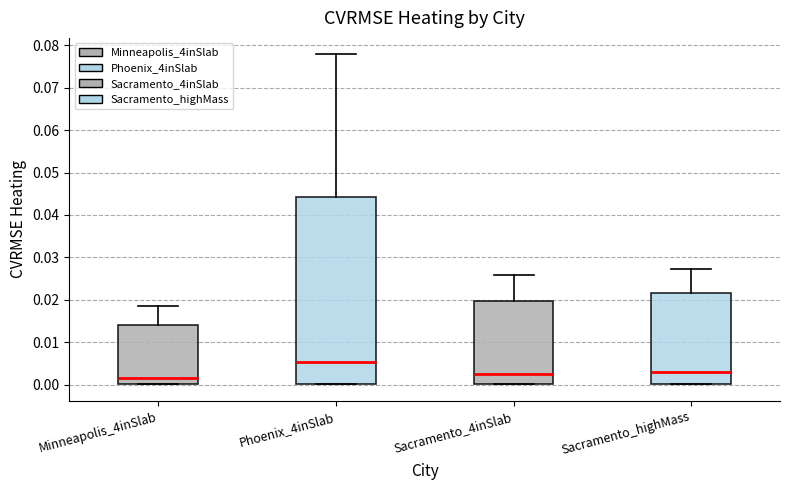

Comparing the boxes themselves (not the whiskers), which one is the tallest?

Phoenix_4inSlab